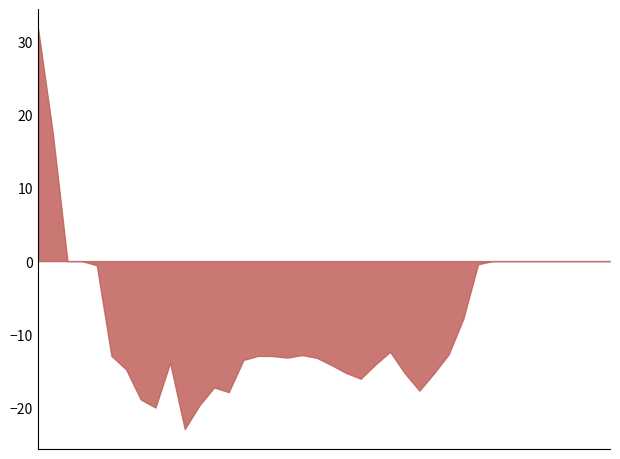

True or false: there are more than 2 points higher than both neighbors.

True